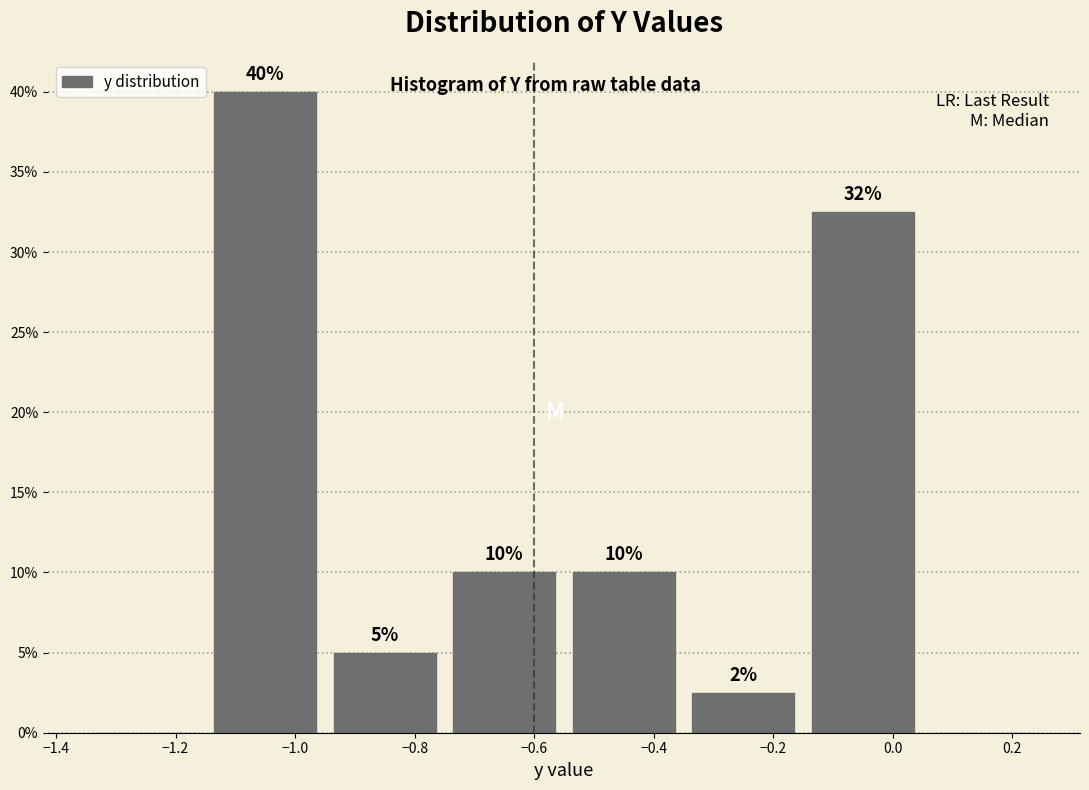

Which range on the x-axis has the tallest bar?

-1.15 to -0.95